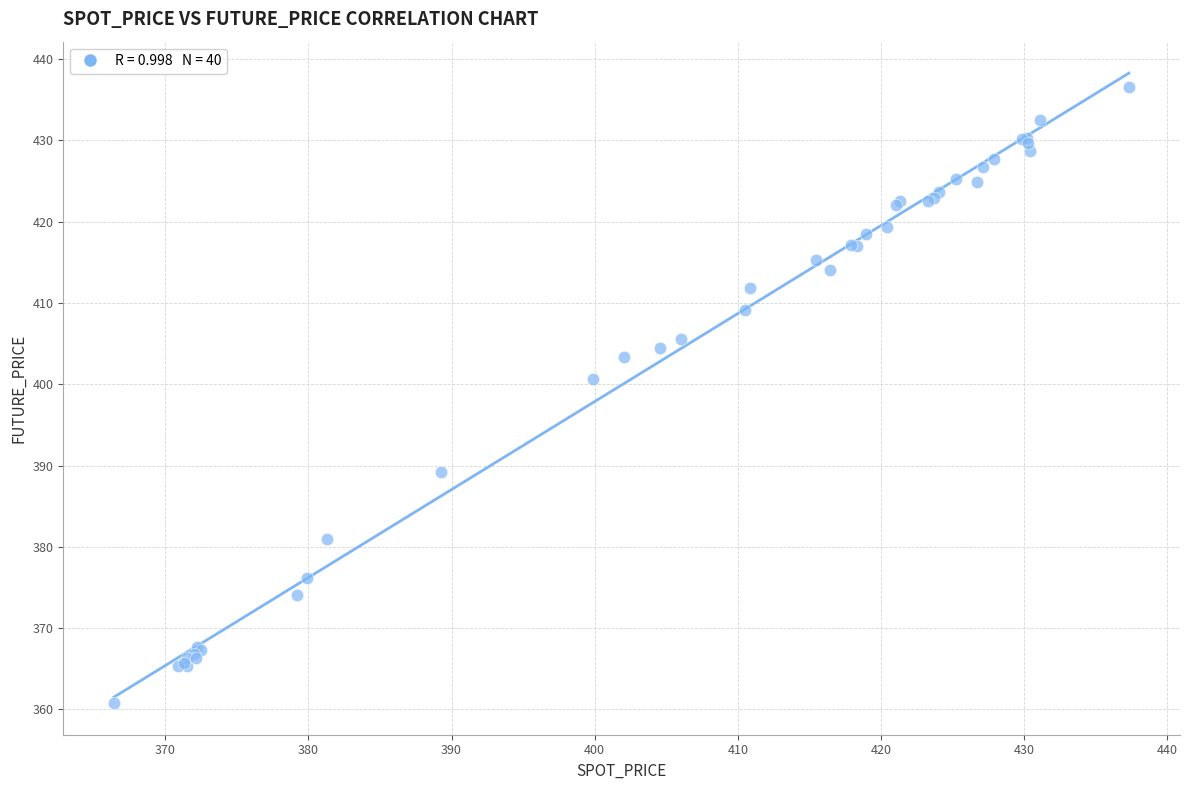

What Y value in the scatter plot is closest to 398?

400.6